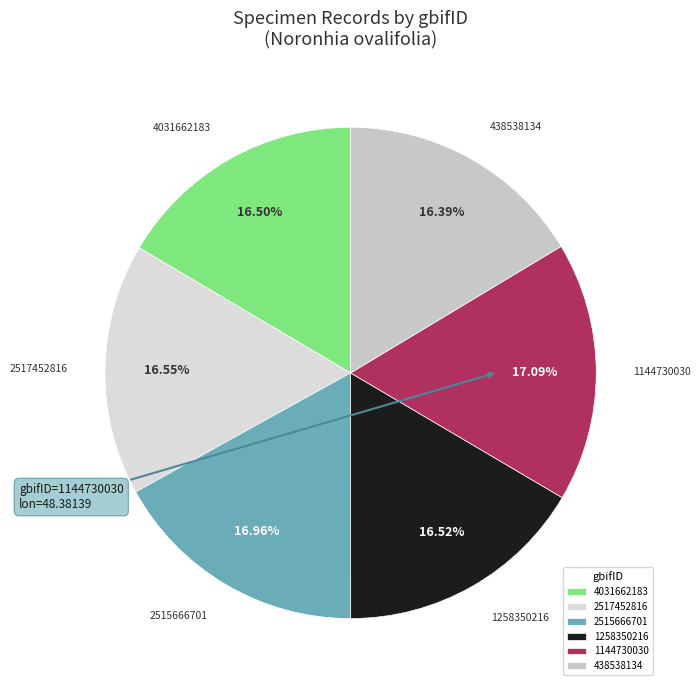

What is the ratio of the value at 438538134 to the value at 2517452816?

1.0